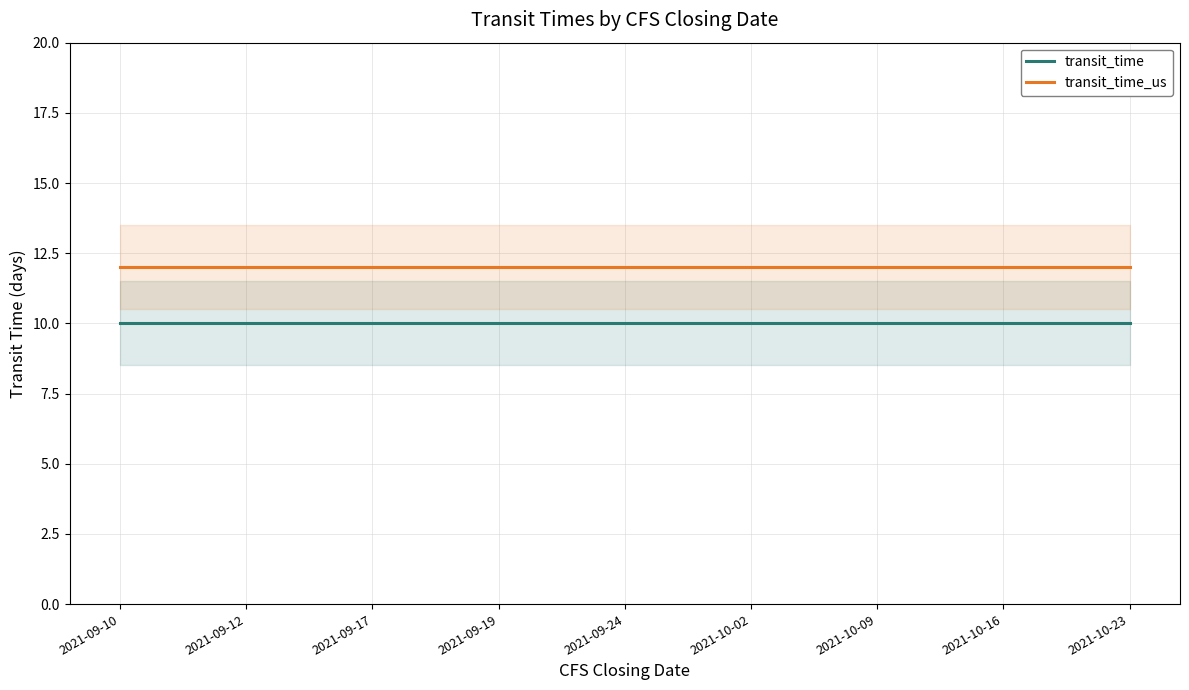

What is the total value across all series at 2021-09-24?

22